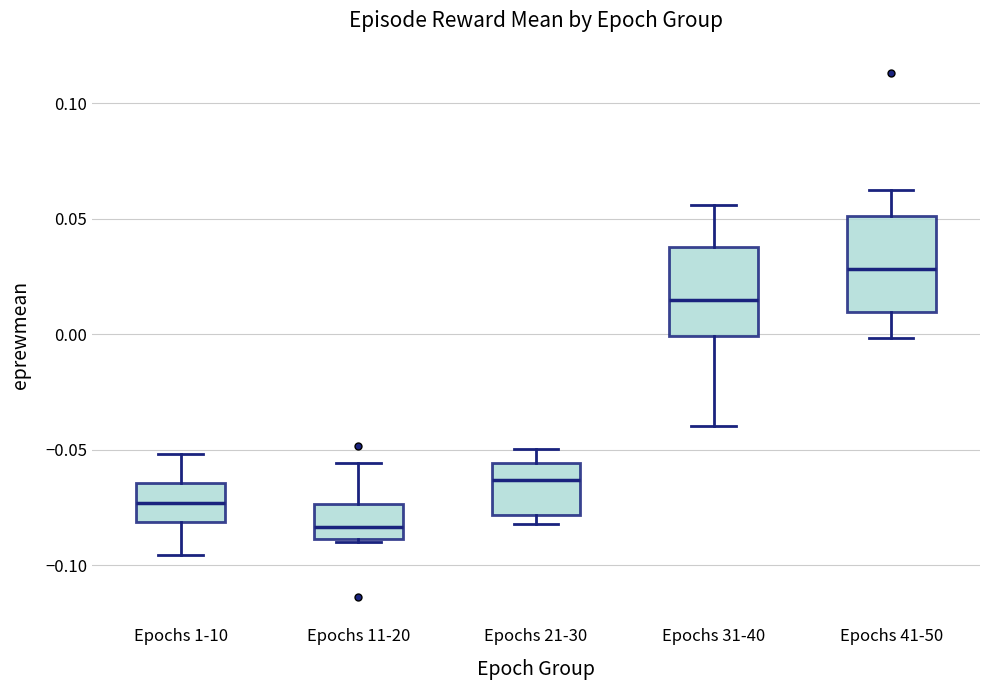

Reading left to right, transcribe this box plot: for each box, give where its median line is, the range the box spans, and where its two whiskers end, as read against the y-axis. The values are not printed on the chart, so give them approximately, as read against the axis.

Epochs 1-10: median -0.075, box -0.080 to -0.065, whiskers -0.095 to -0.050
Epochs 11-20: median -0.085, box -0.090 to -0.075, whiskers -0.090 to -0.055
Epochs 21-30: median -0.065, box -0.080 to -0.055, whiskers -0.080 (just below the box's lower edge) to -0.050
Epochs 31-40: median 0.015, box 0.000 to 0.040, whiskers -0.040 to 0.055
Epochs 41-50: median 0.030, box 0.010 to 0.050, whiskers 0.000 to 0.065